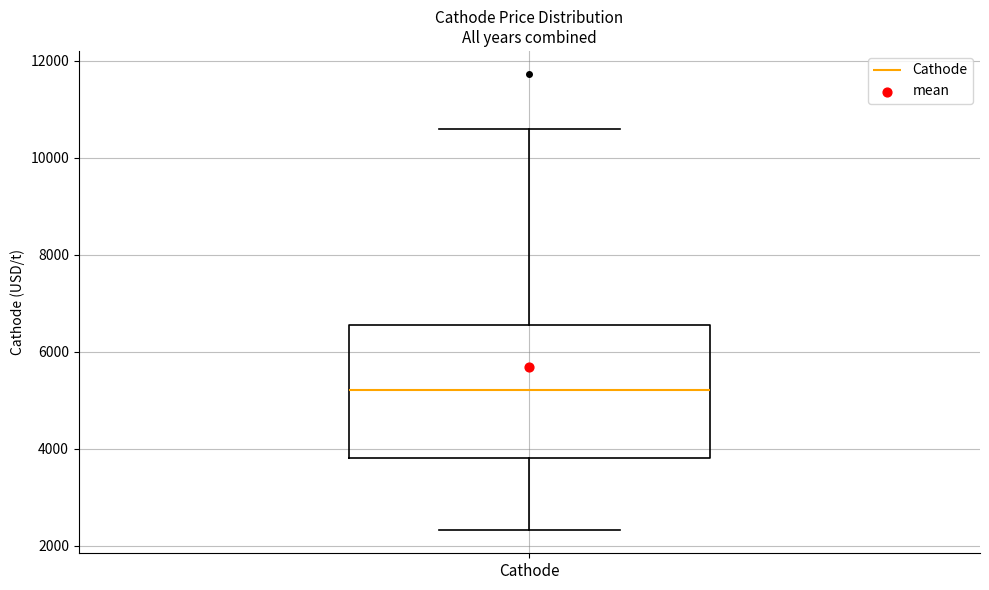

Where does the lower whisker of the box for Cathode end on the y-axis? The values are not printed on the chart, so give them approximately, as read against the axis.

2400